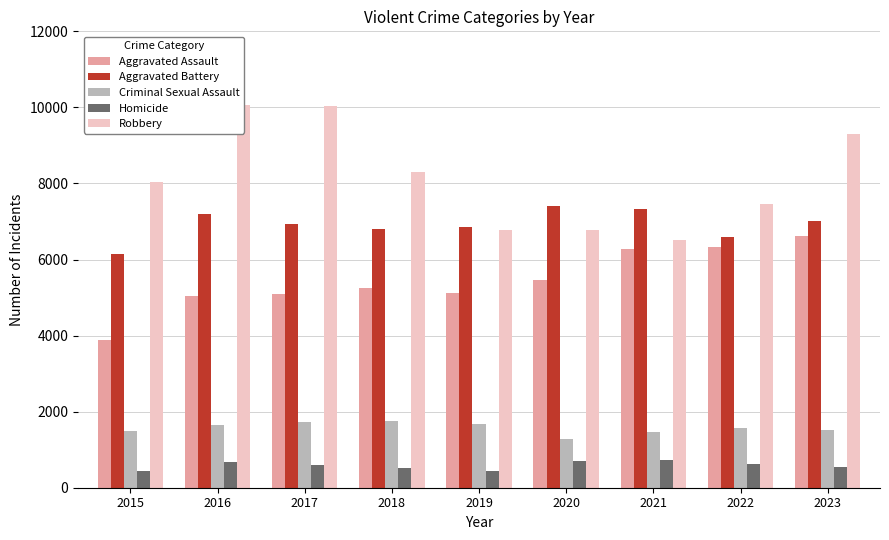

Which series changed the most between 2016 and 2023?

Aggravated Assault